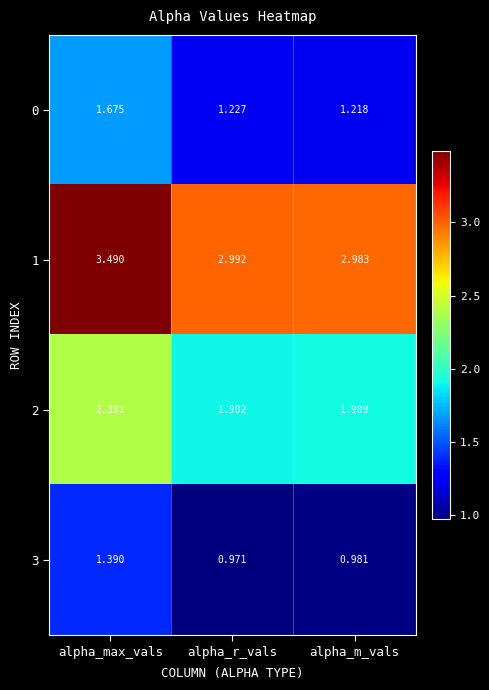

Rank the categories by 1 value from highest to lowest.

alpha_max_vals, alpha_r_vals, alpha_m_vals